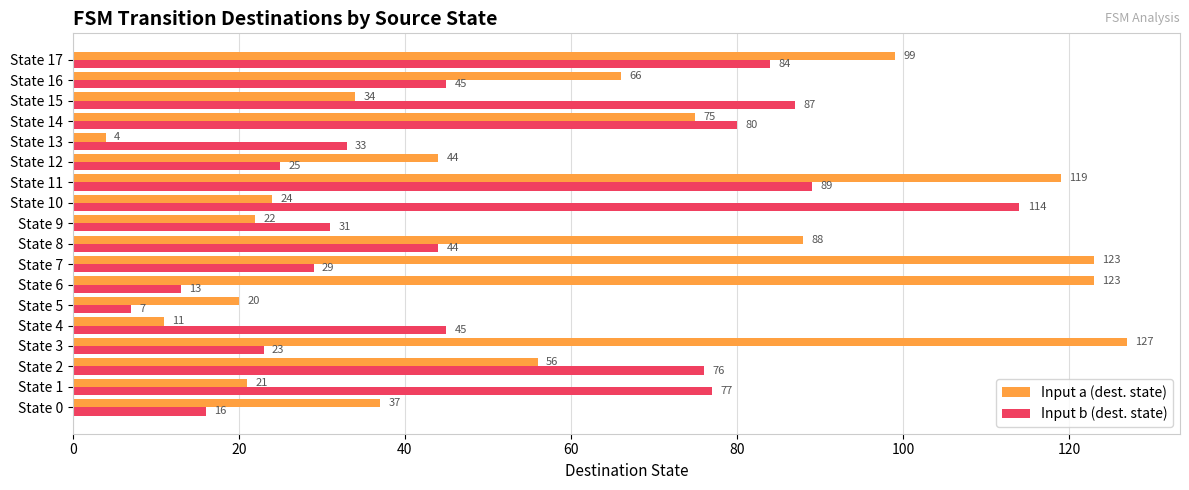

The value of Input a (dest. state) at State 9 is 31. True or false?

False